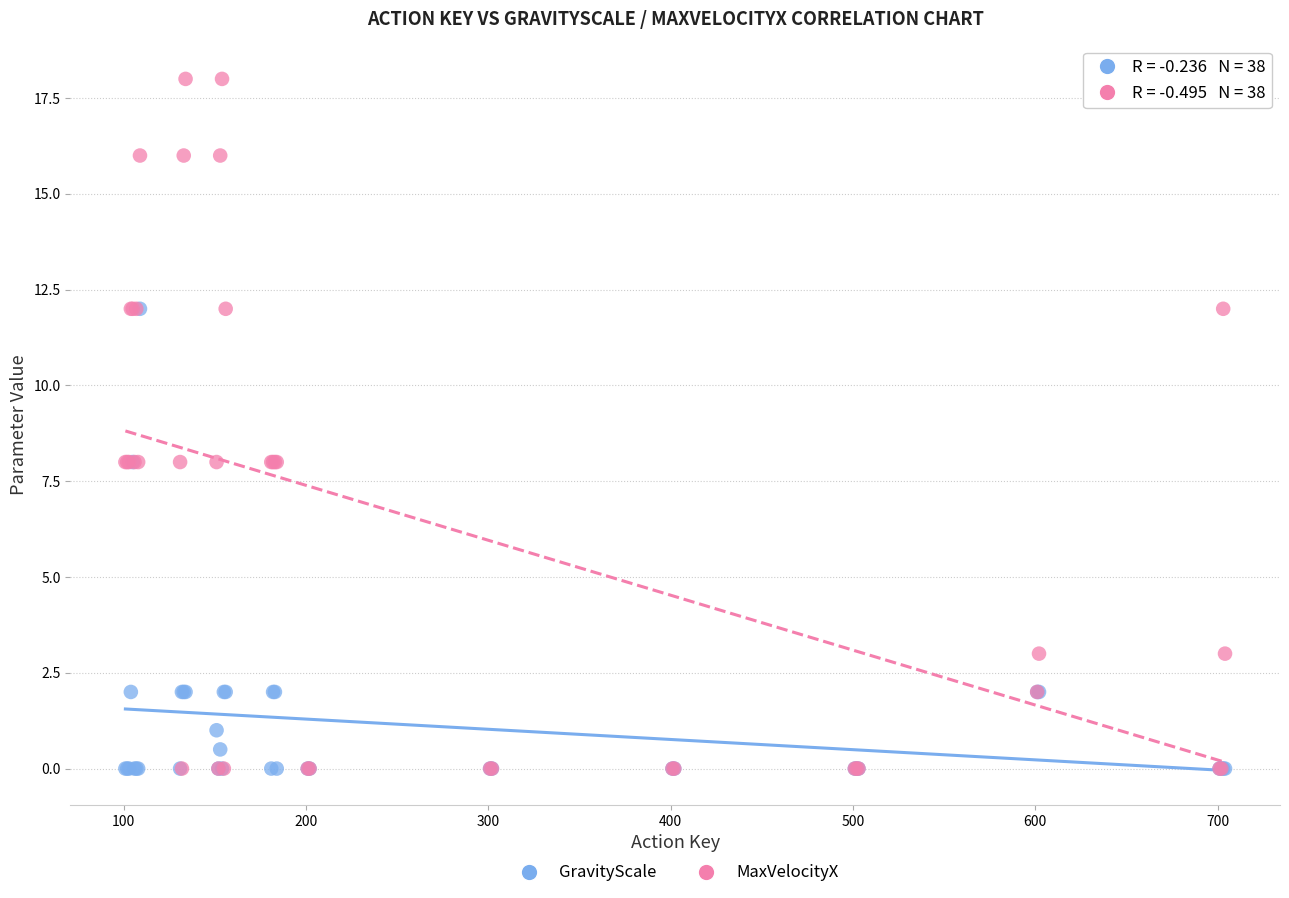

What are all the series names shown in the legend?

GravityScale, MaxVelocityX